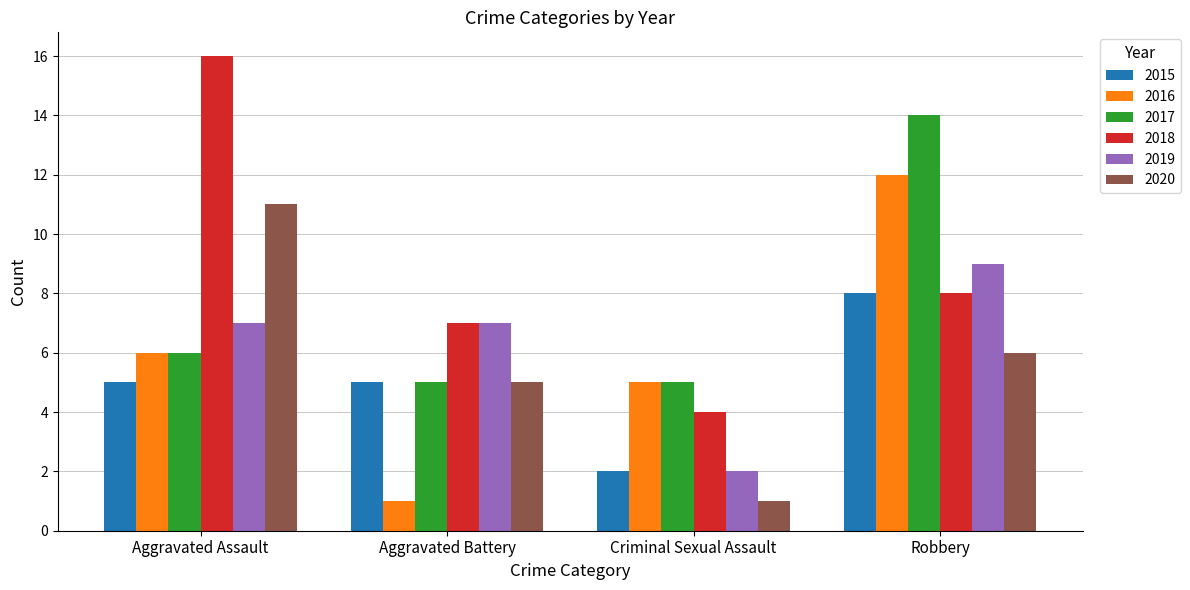

Count the number of categories in the chart.

4